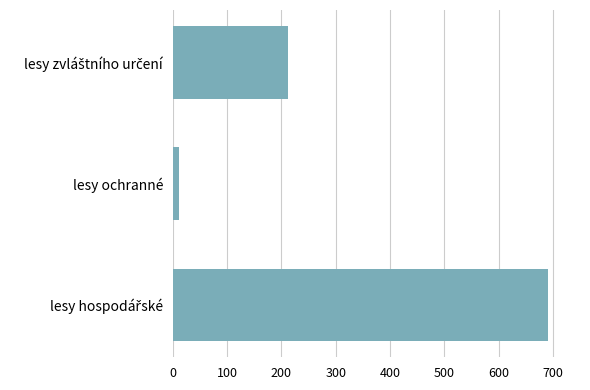

Reading bottom to top, extract all data points from this chart.

690.3	10.8	211.4